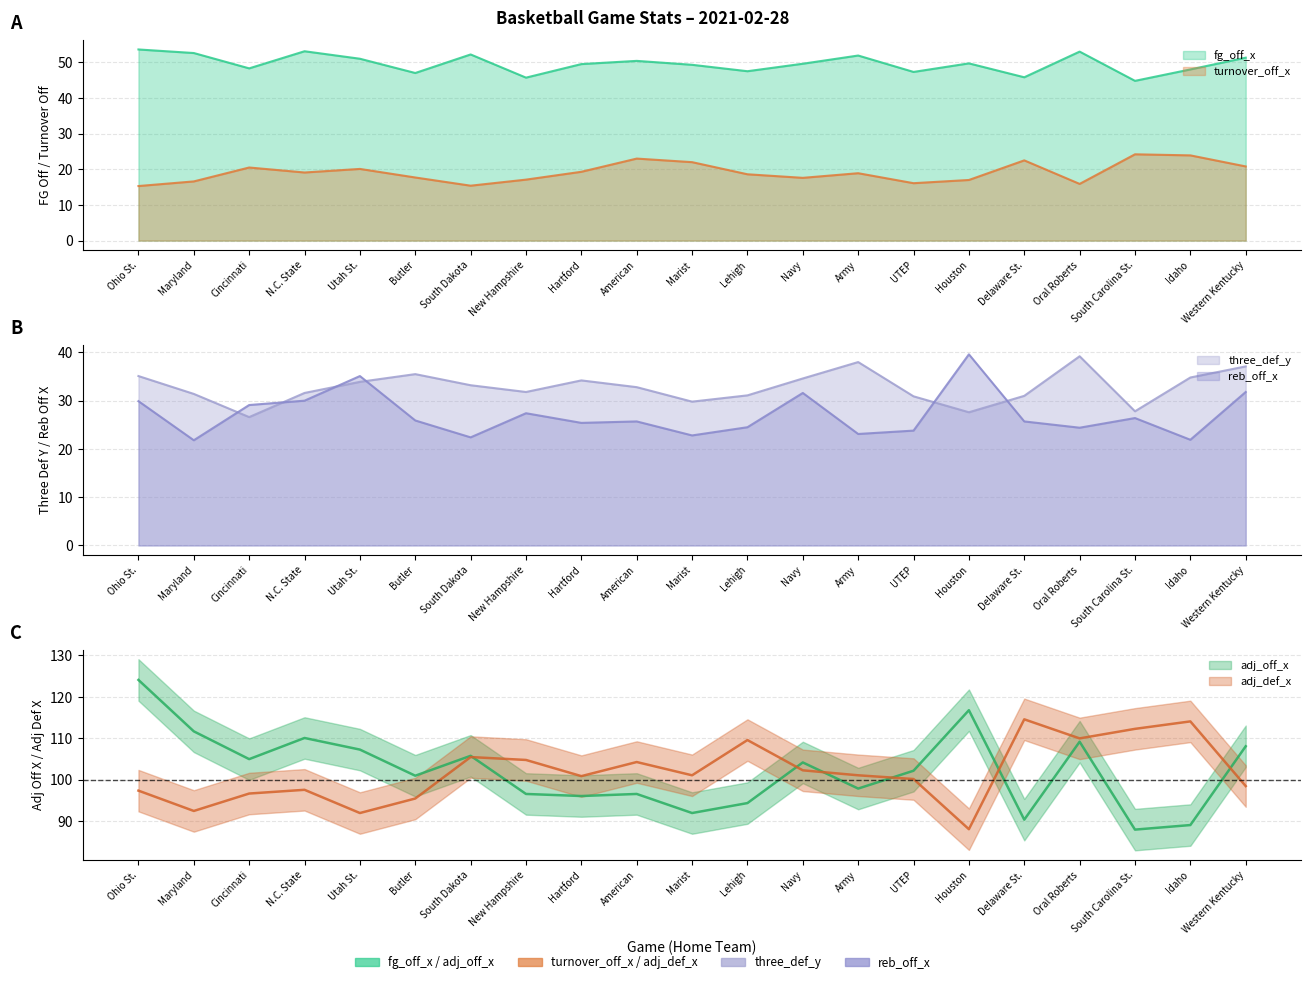

What is the lowest value of the adj_def_x series?

88.1